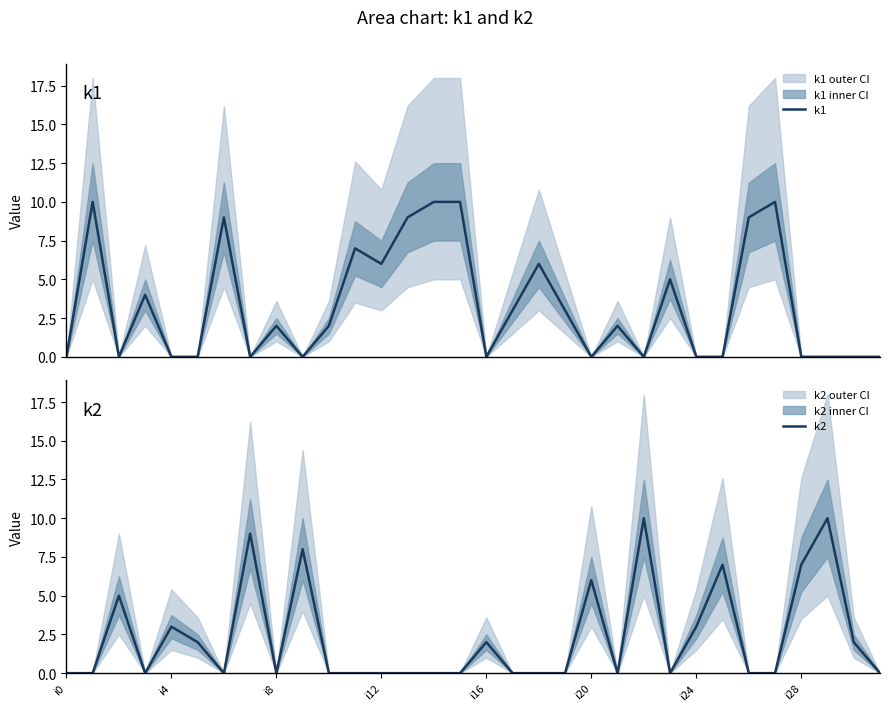

What is the difference between the maximum and second lowest values in the k1 series?

10